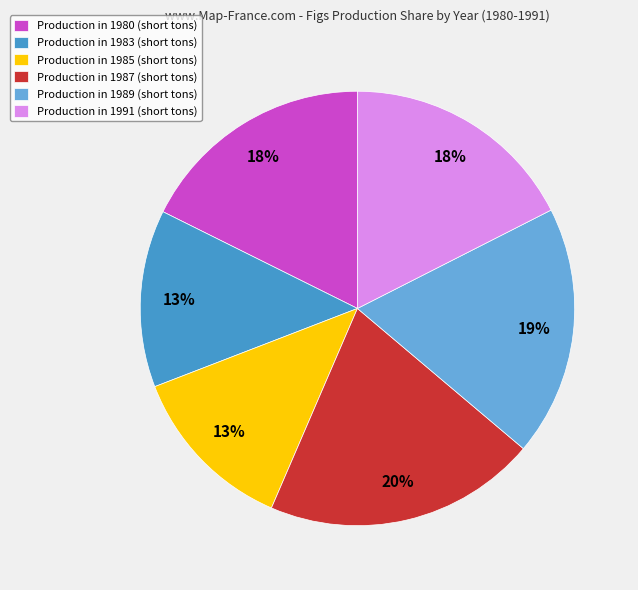

What percentage is the Production in 1980 (short tons) slice, to the nearest percent?

18%